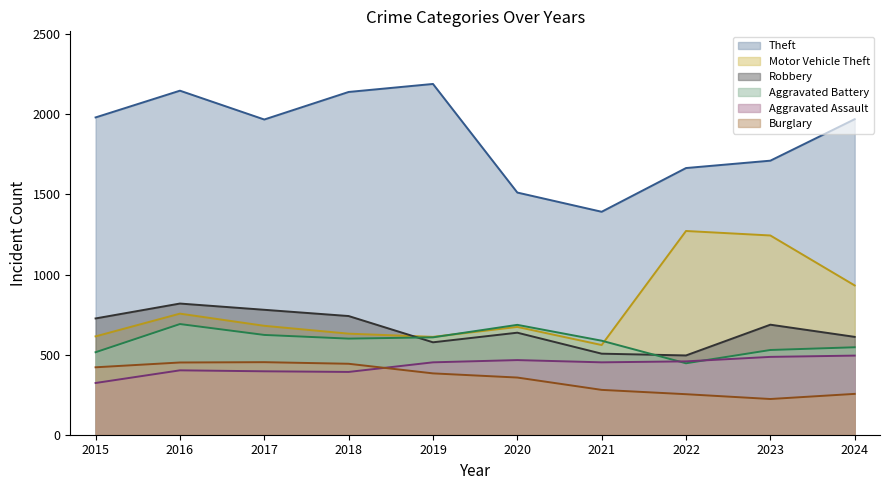

What are all the series names shown in the legend?

Theft, Motor Vehicle Theft, Robbery, Aggravated Battery, Aggravated Assault, Burglary